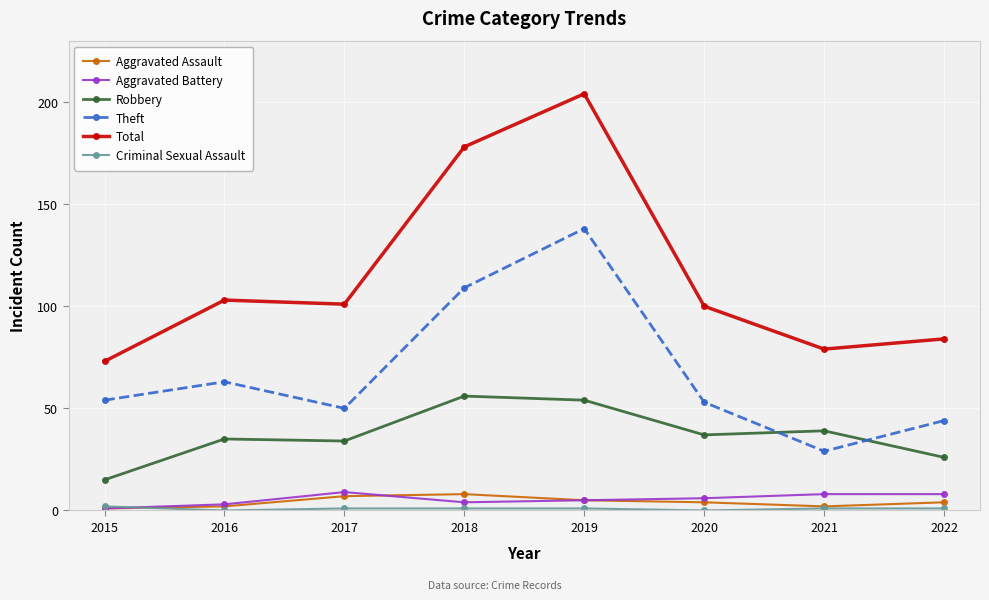

Which series has the largest range (max minus min)?

Total